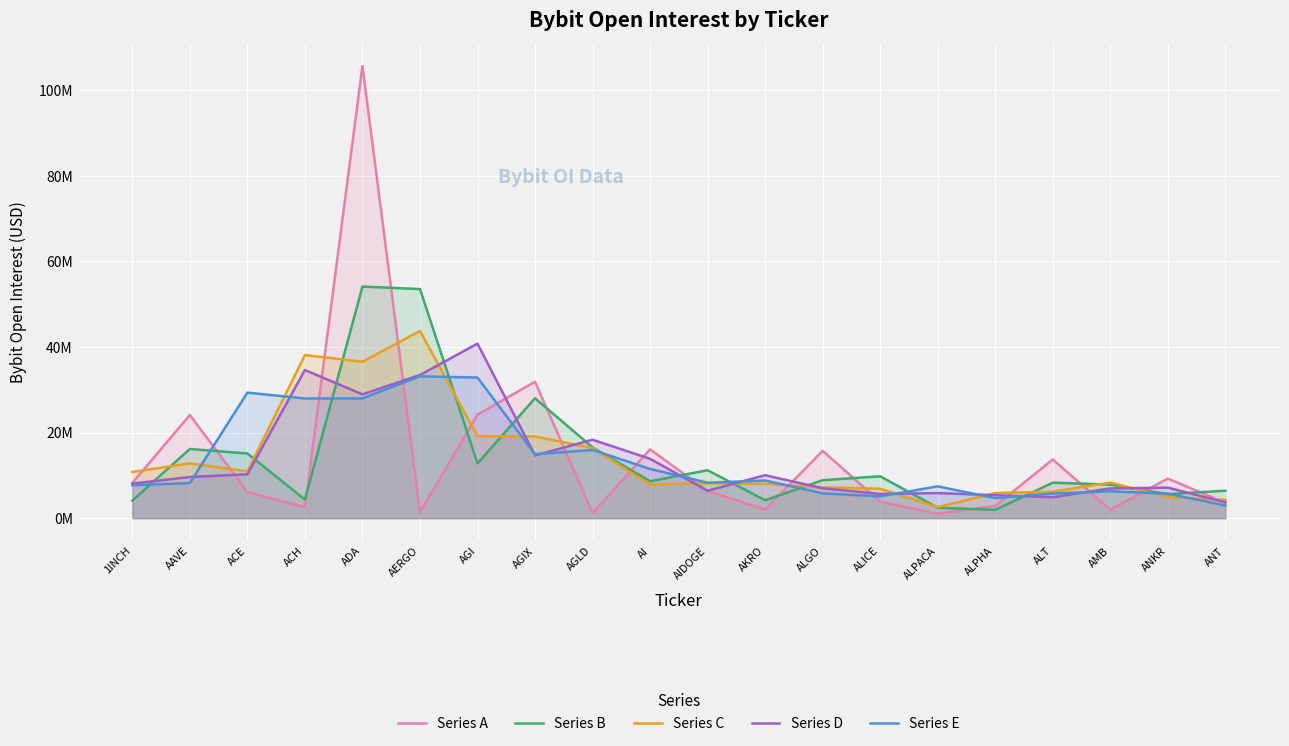

At which category does Series E reach its first local valley?

ACH